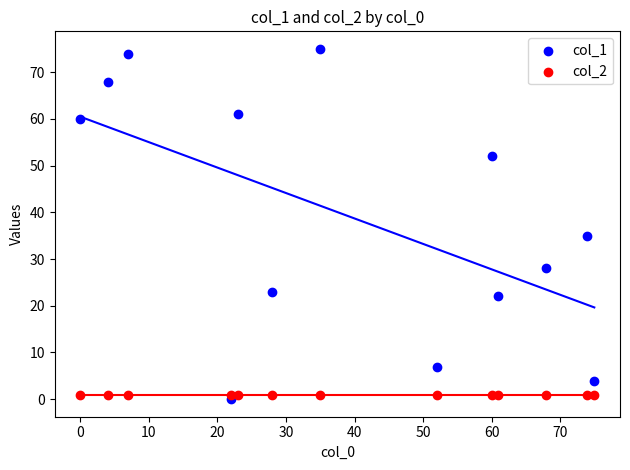

Which series reaches the maximum Y coordinate?

col_1